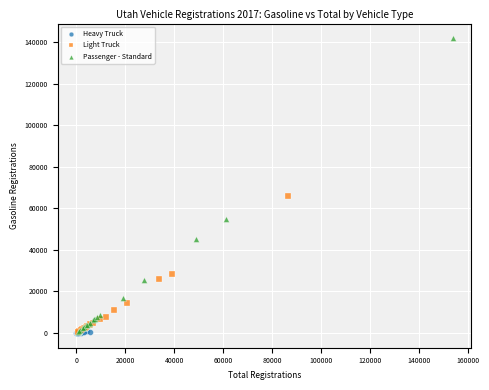

Which series reaches the maximum Y coordinate?

Passenger - Standard